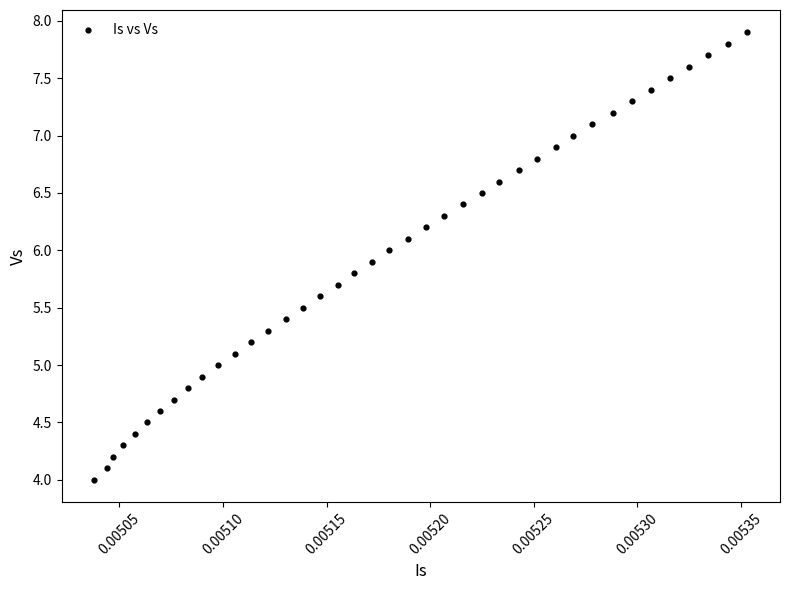

What is the range of Y values (max minus min)?

3.9